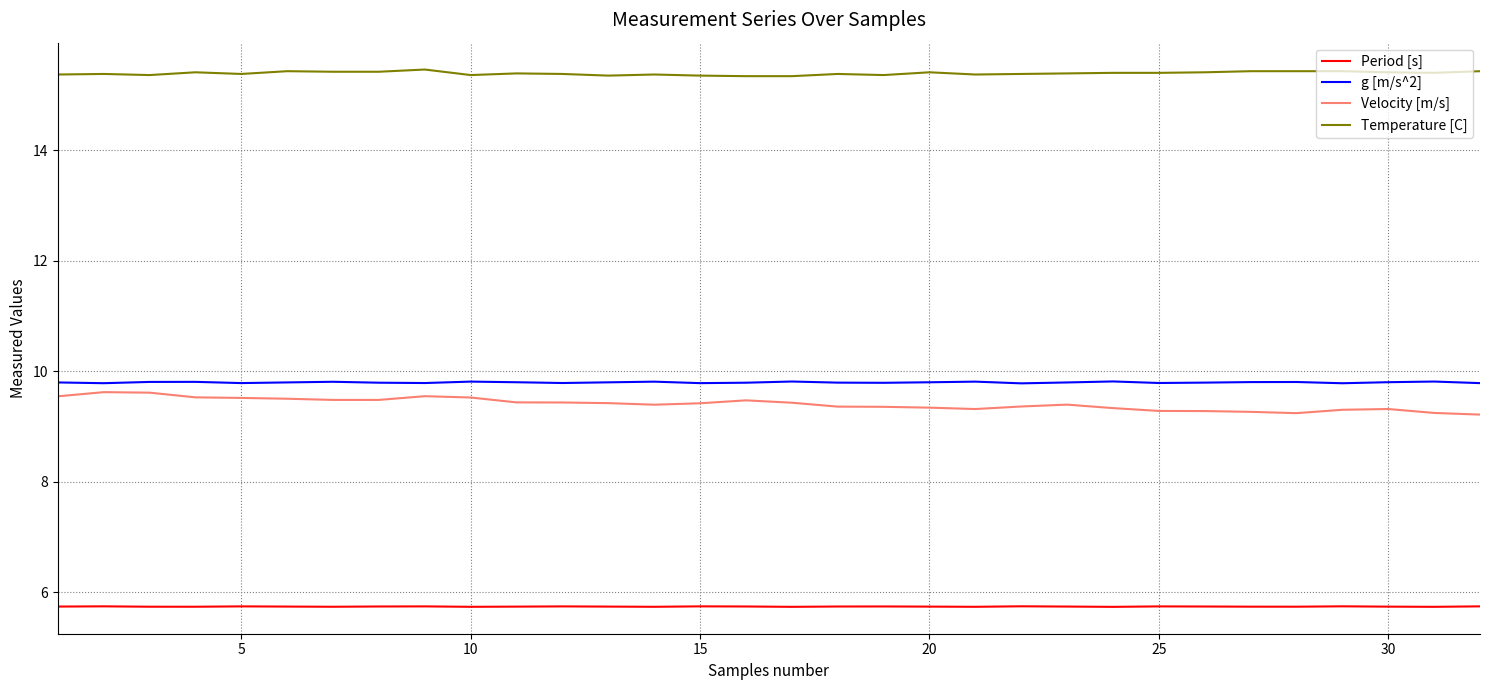

Does the chart display data point markers on the line(s)?

No